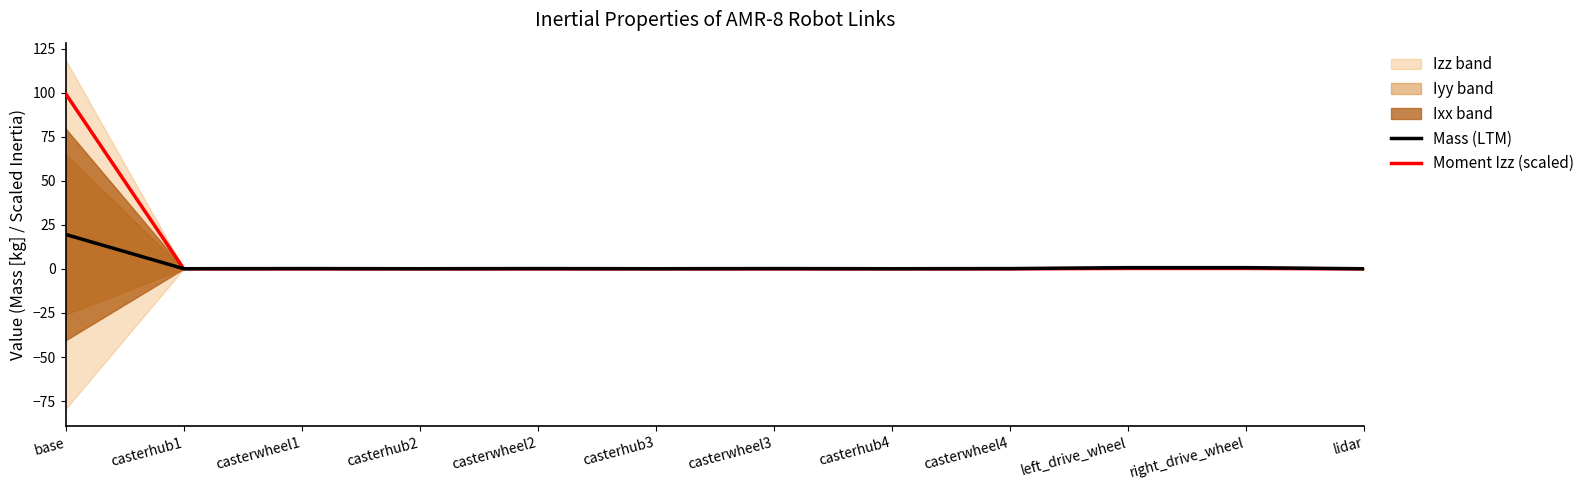

Which series ends up on top after the final intersection of Mass (LTM) and Moment Izz (scaled)?

Mass (LTM)